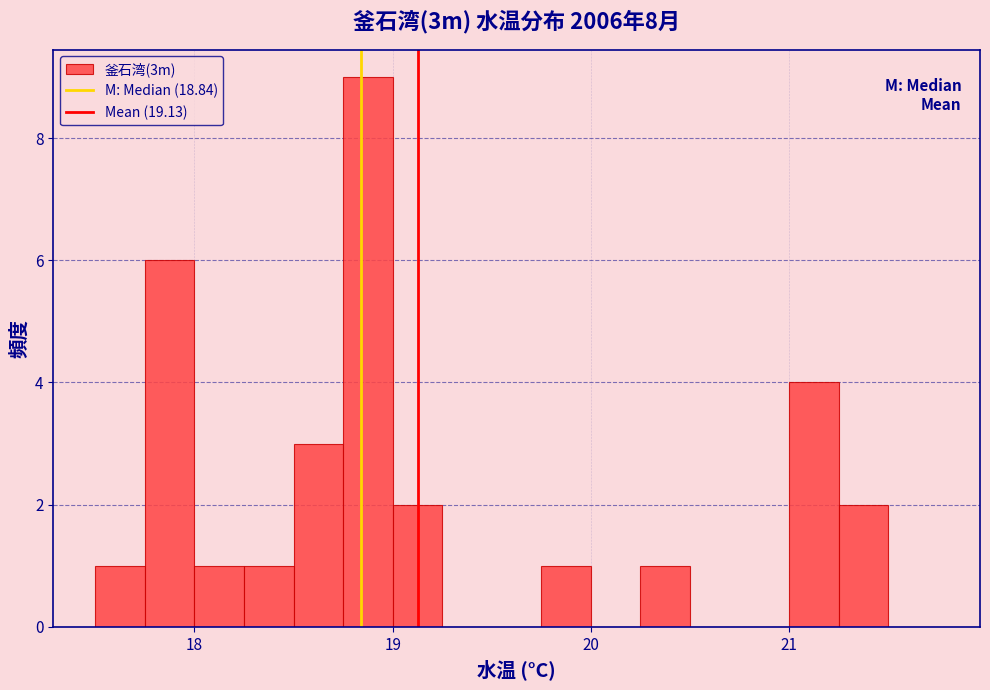

Read against the x-axis, roughly where is the centre of the tallest bar?

18.9